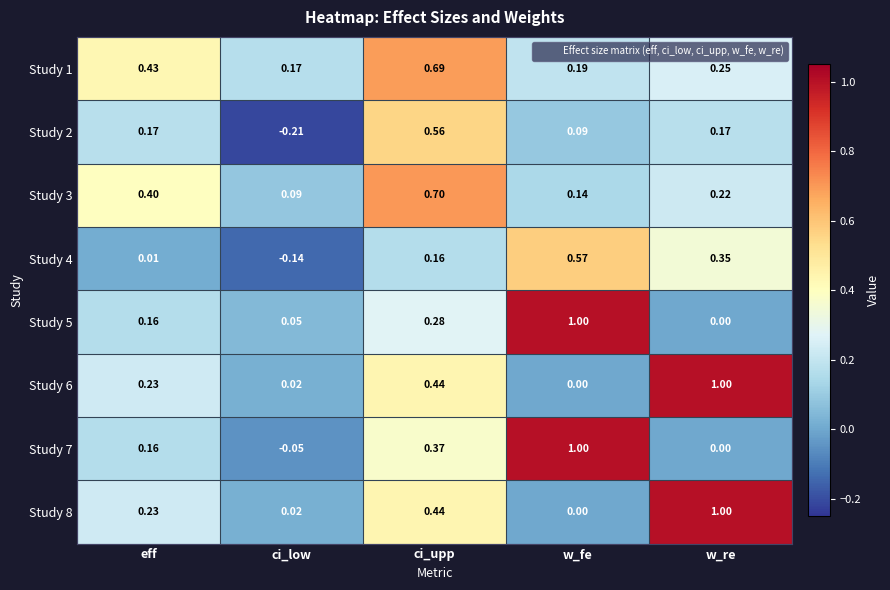

Which category has the lowest value in the Study 6 series?

w_fe